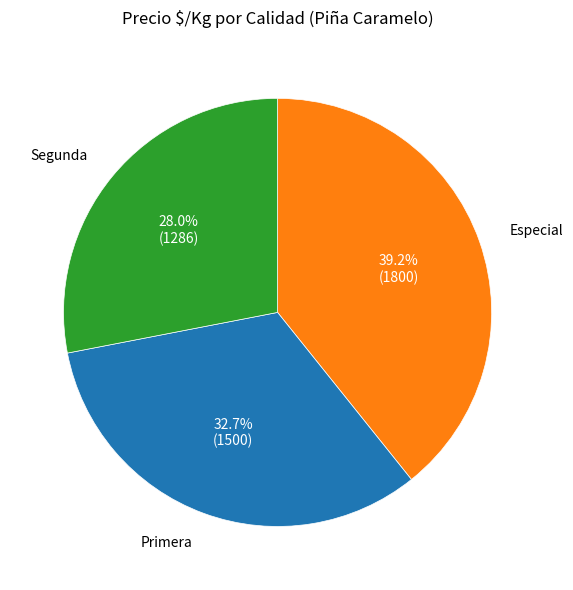

What percentage do Primera and Segunda together represent?

60.8%